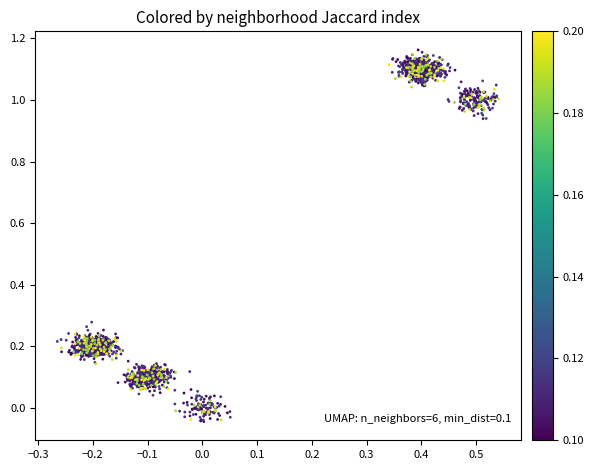

What is the range of X values (max minus min)?

0.8